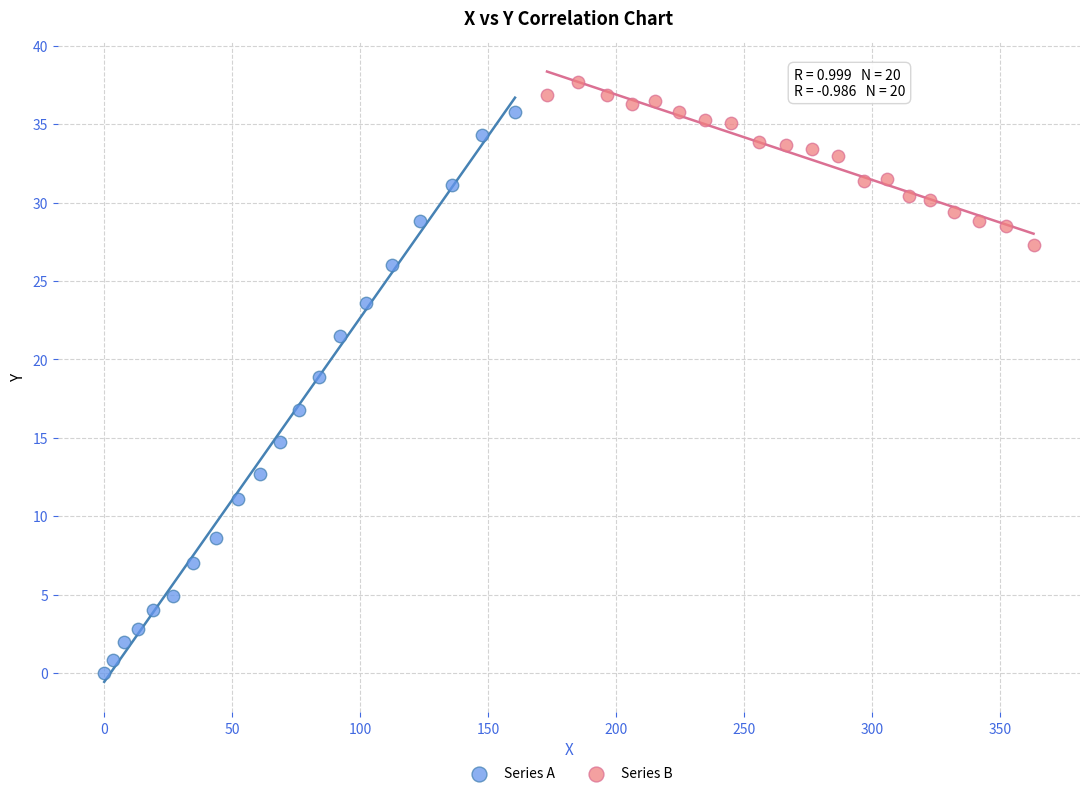

Which series has the widest spread of Y values?

Series A